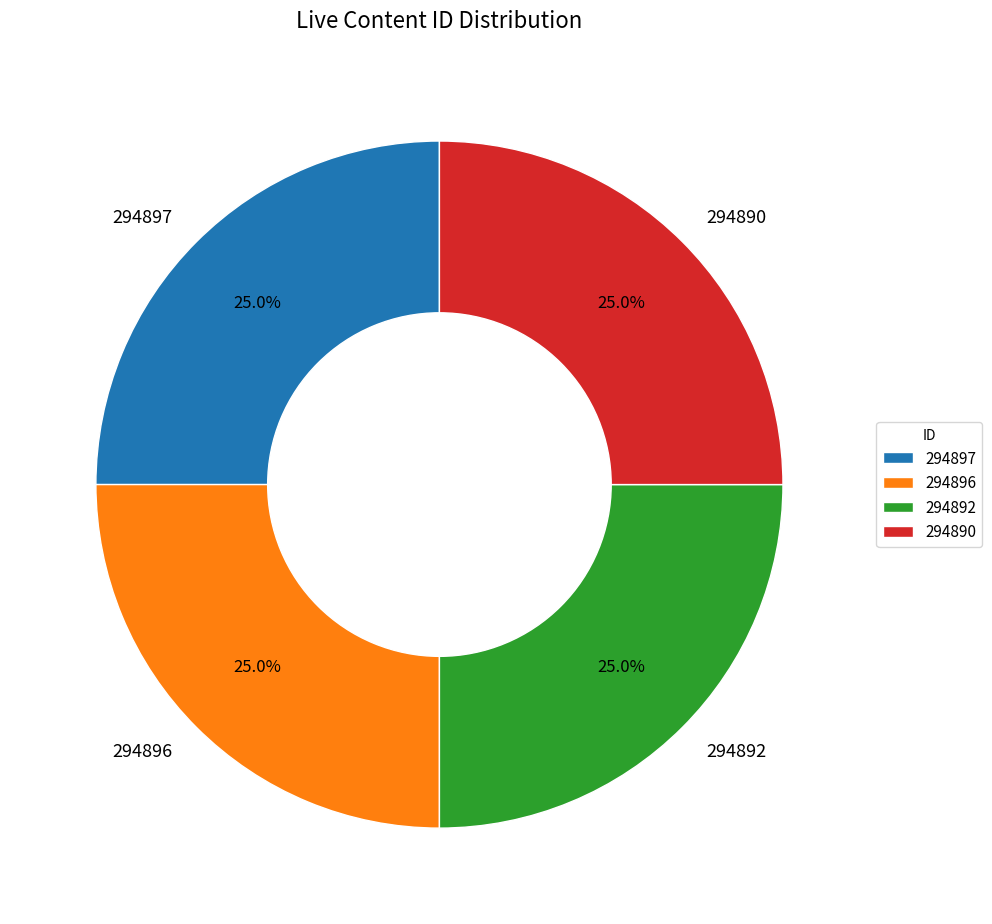

Does 294897 represent more than half of the total?

No